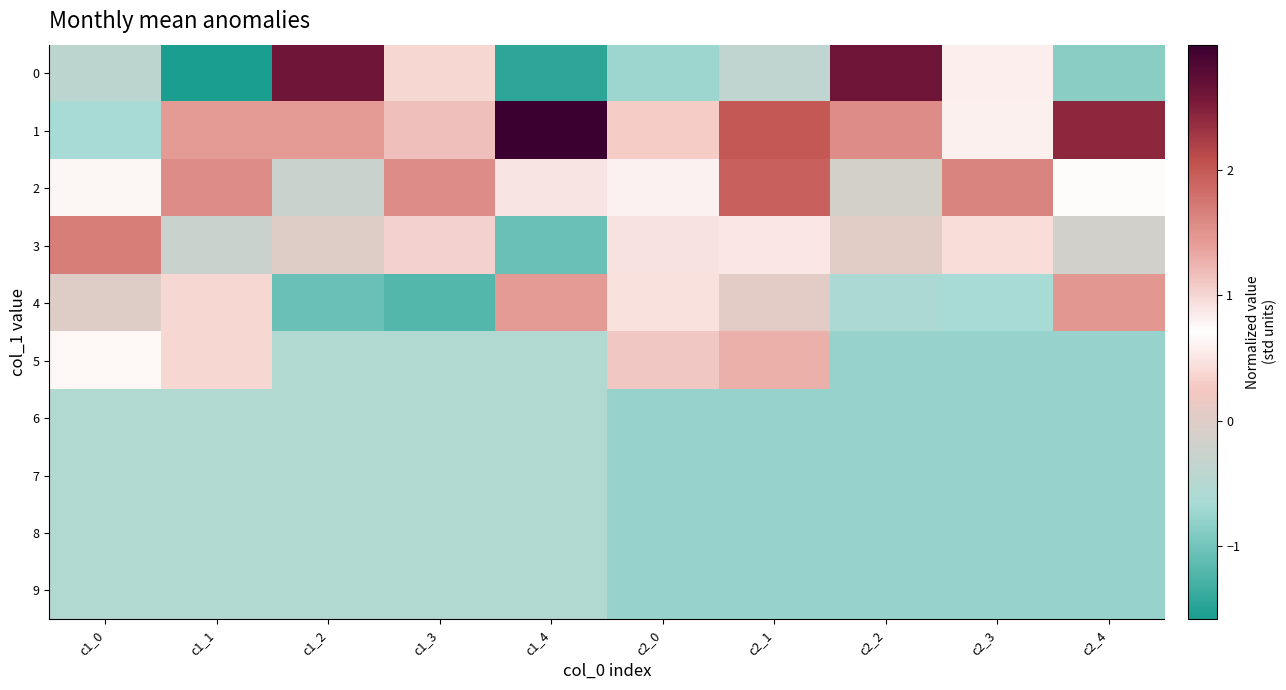

Which series has the largest total across all categories?

1